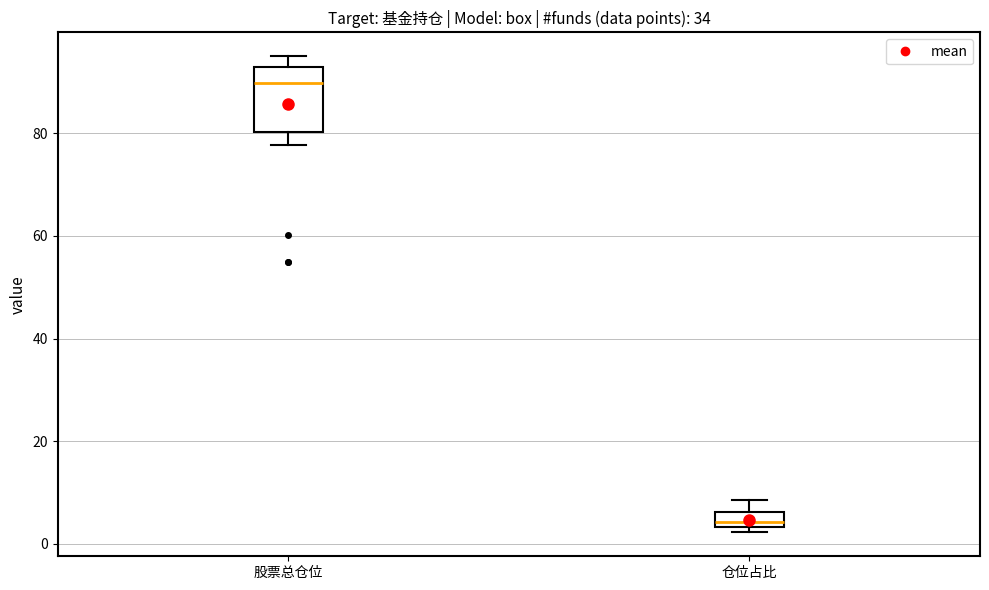

Which box is the tallest, from its lower edge to its upper edge?

股票总仓位